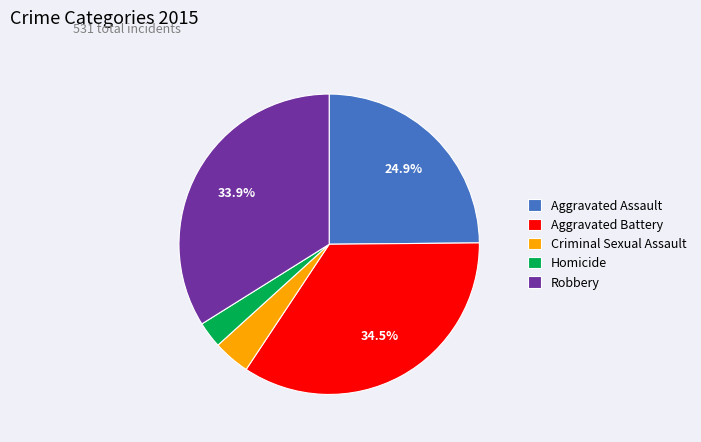

How many slices are in this pie chart?

5